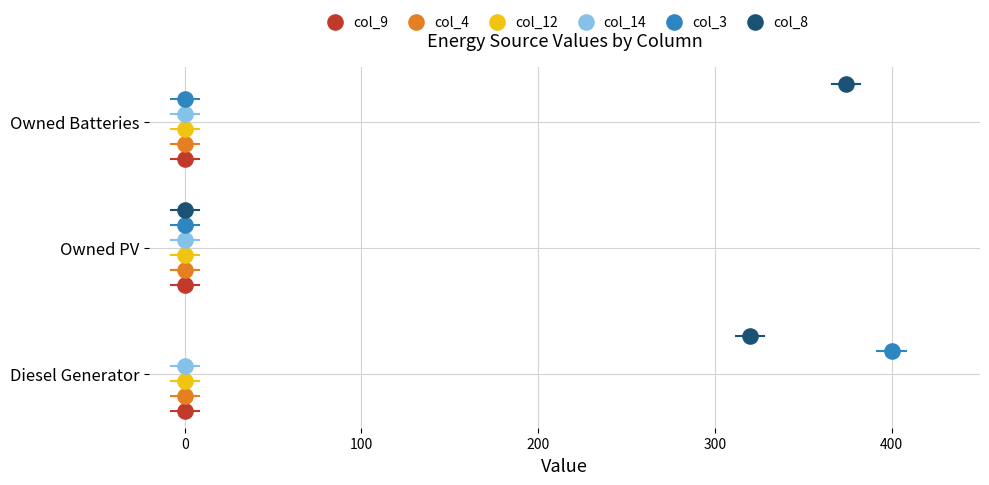

Which series reaches the maximum Y coordinate?

col_8